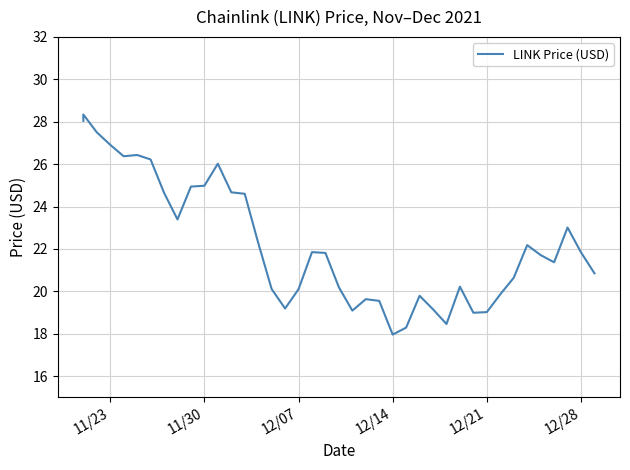

What is the average value?

22.3